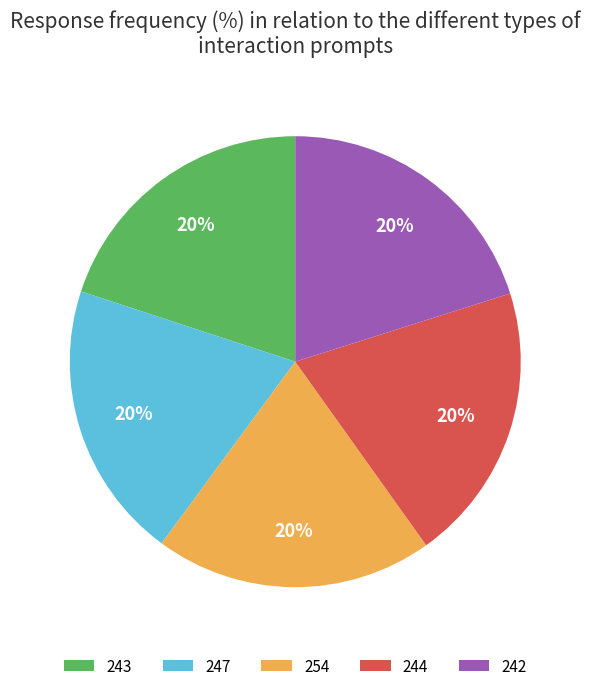

Do 247 and 254 together represent more than half of the pie?

No